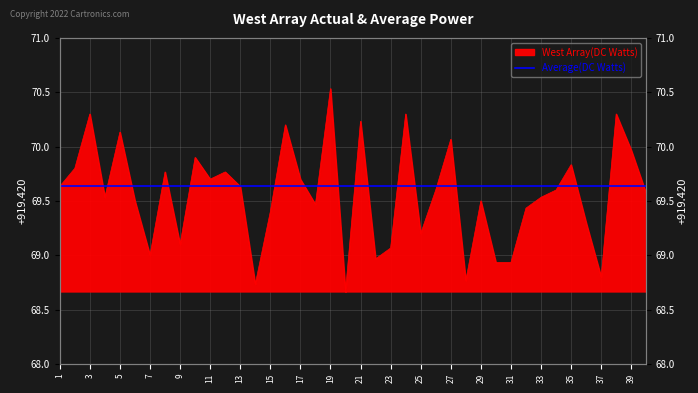

Where is the data nearest to the value 69?

7